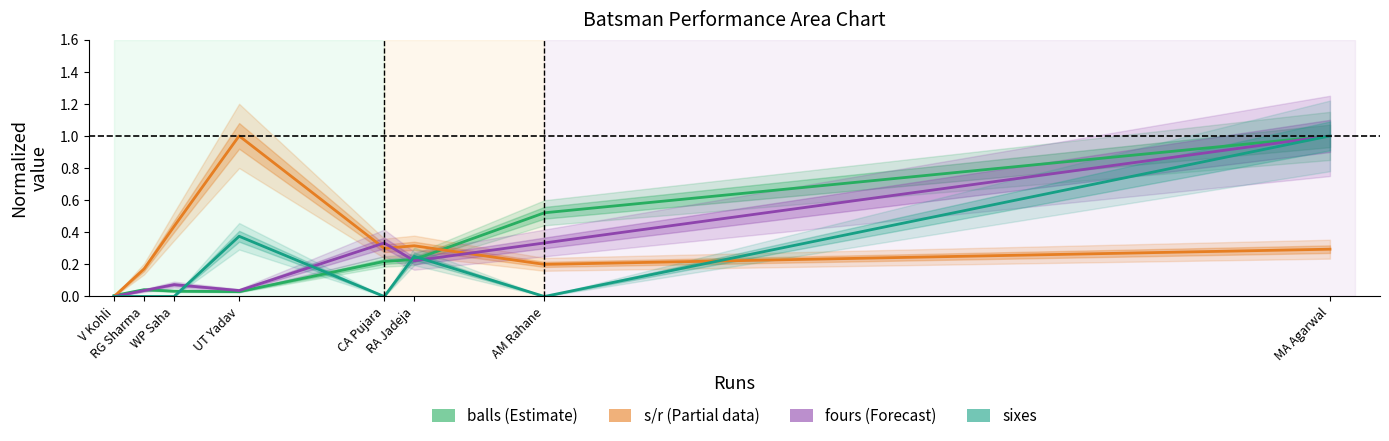

How many times do s/r and fours cross each other?

3